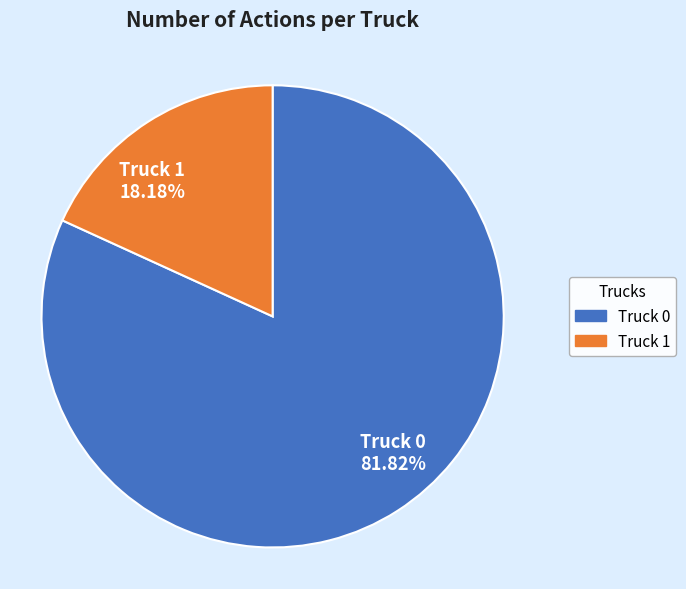

How much of the chart is everything except Truck 1?

81.8%